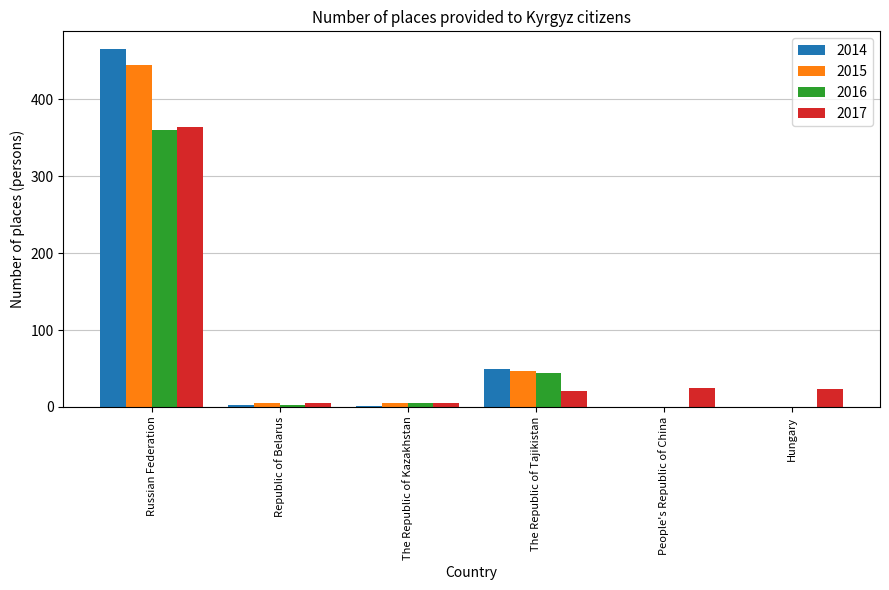

What is the maximum value shown in the chart?

465